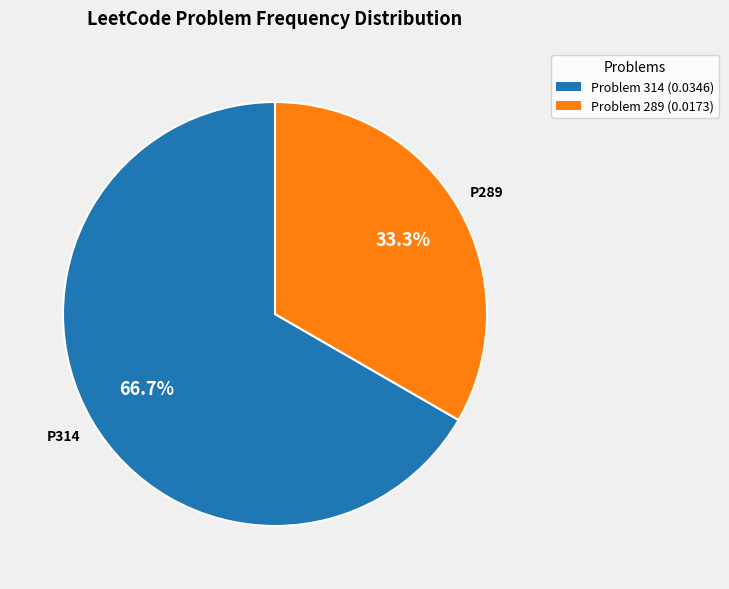

Does any single category account for the majority?

Yes